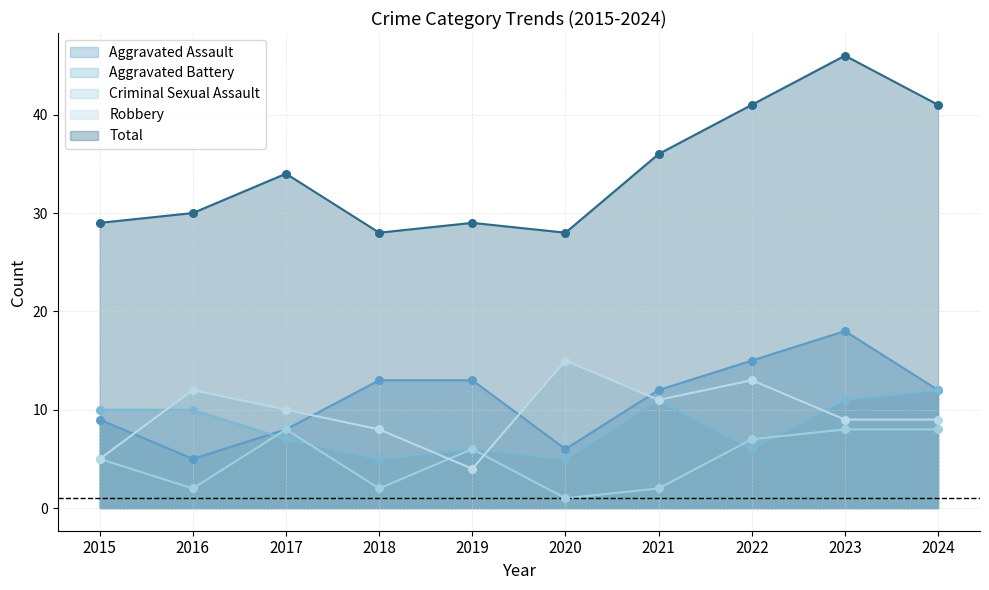

At which category is the sum across all series the highest?

2023